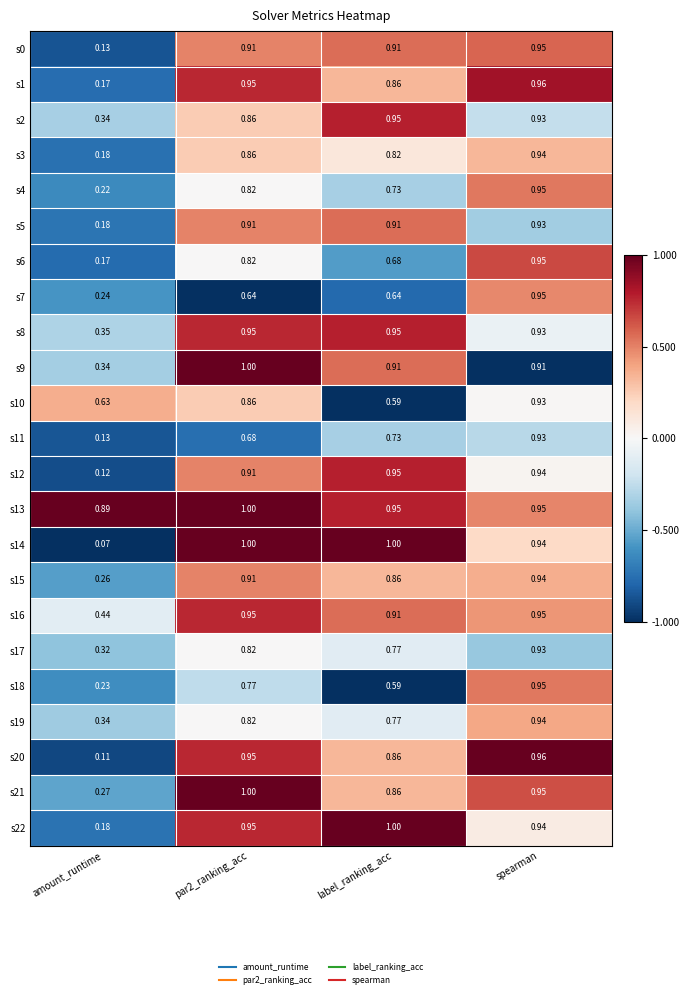

How many categories are shown in the chart?

4